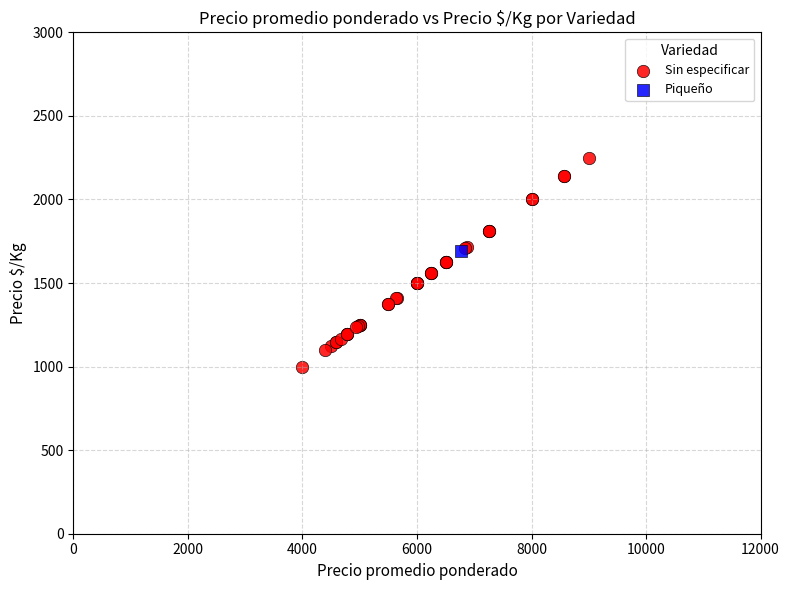

What are all the series names shown in the legend?

Sin especificar, Piqueño